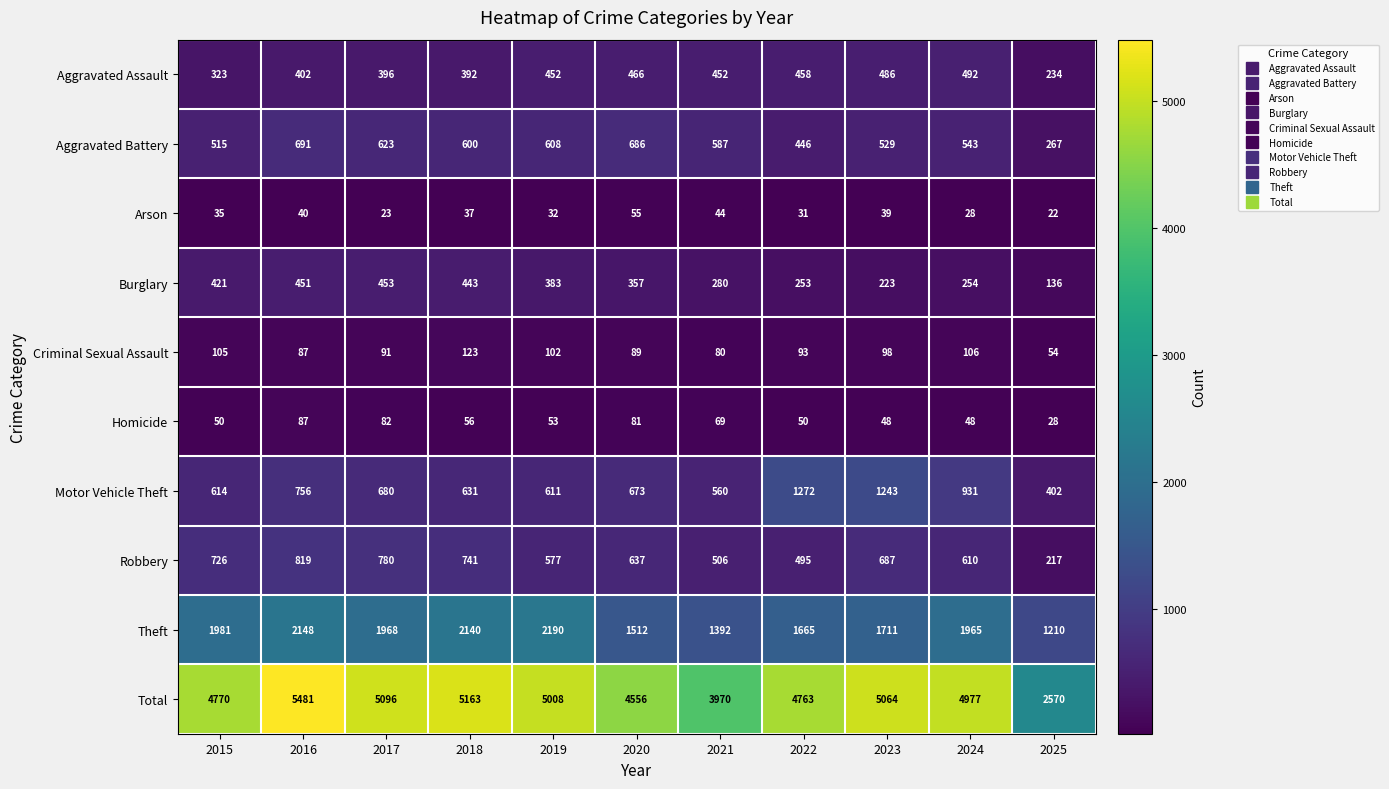

What is the approximate value of Total at 2025, to the nearest 100?

2600